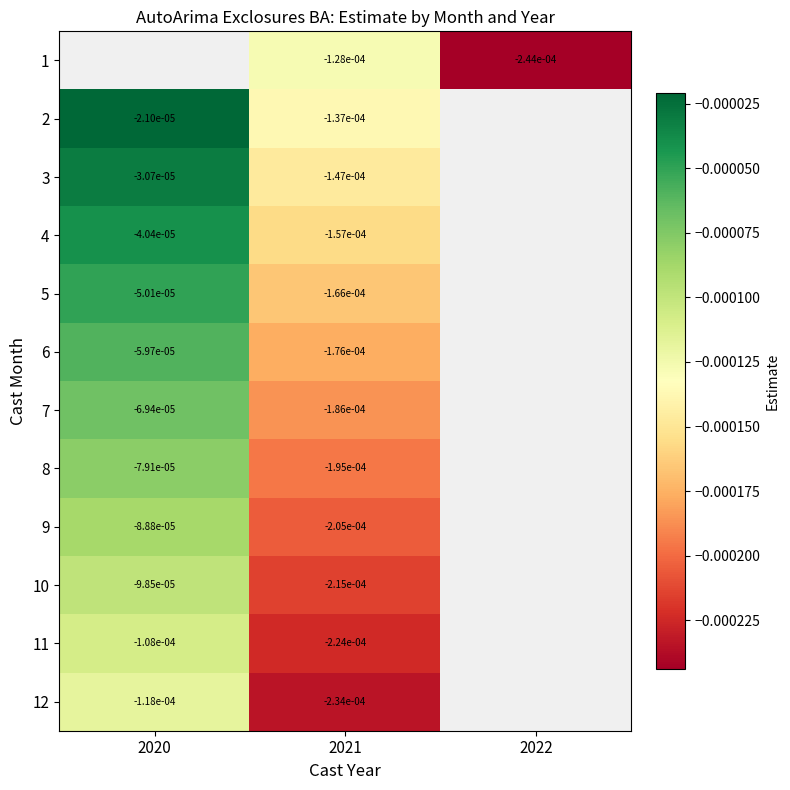

Between 2021 and 2022, which series saw the biggest shift?

1